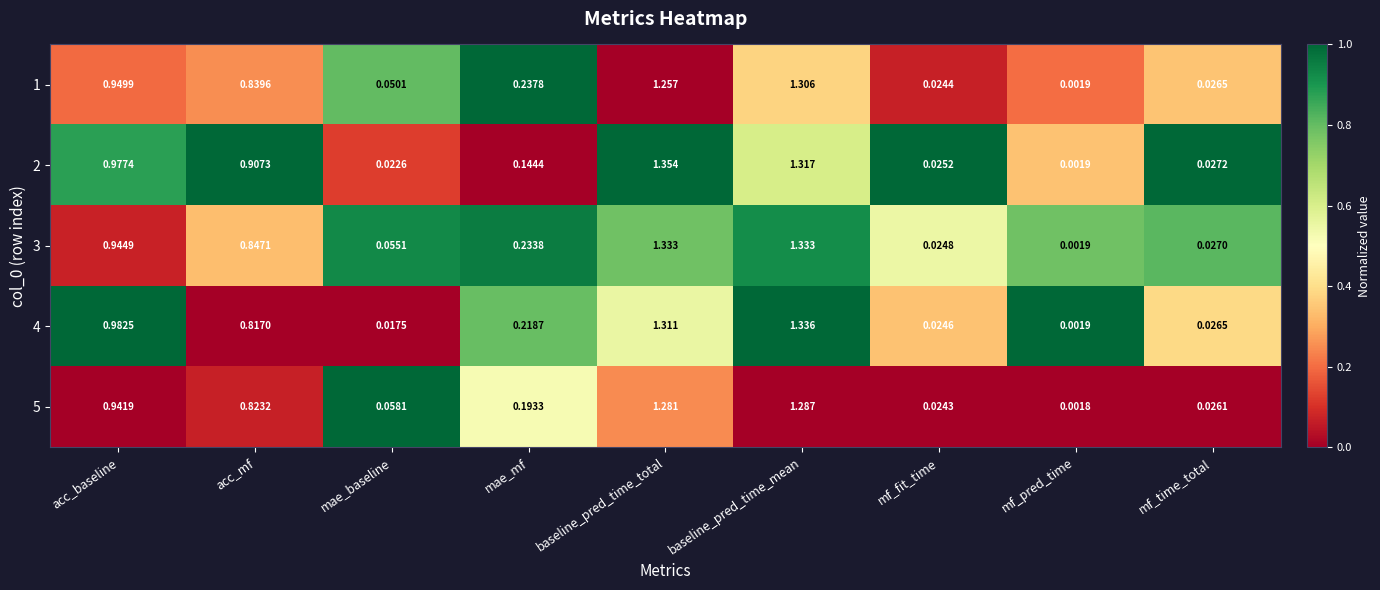

Which category has the highest value across all series?

baseline_pred_time_total